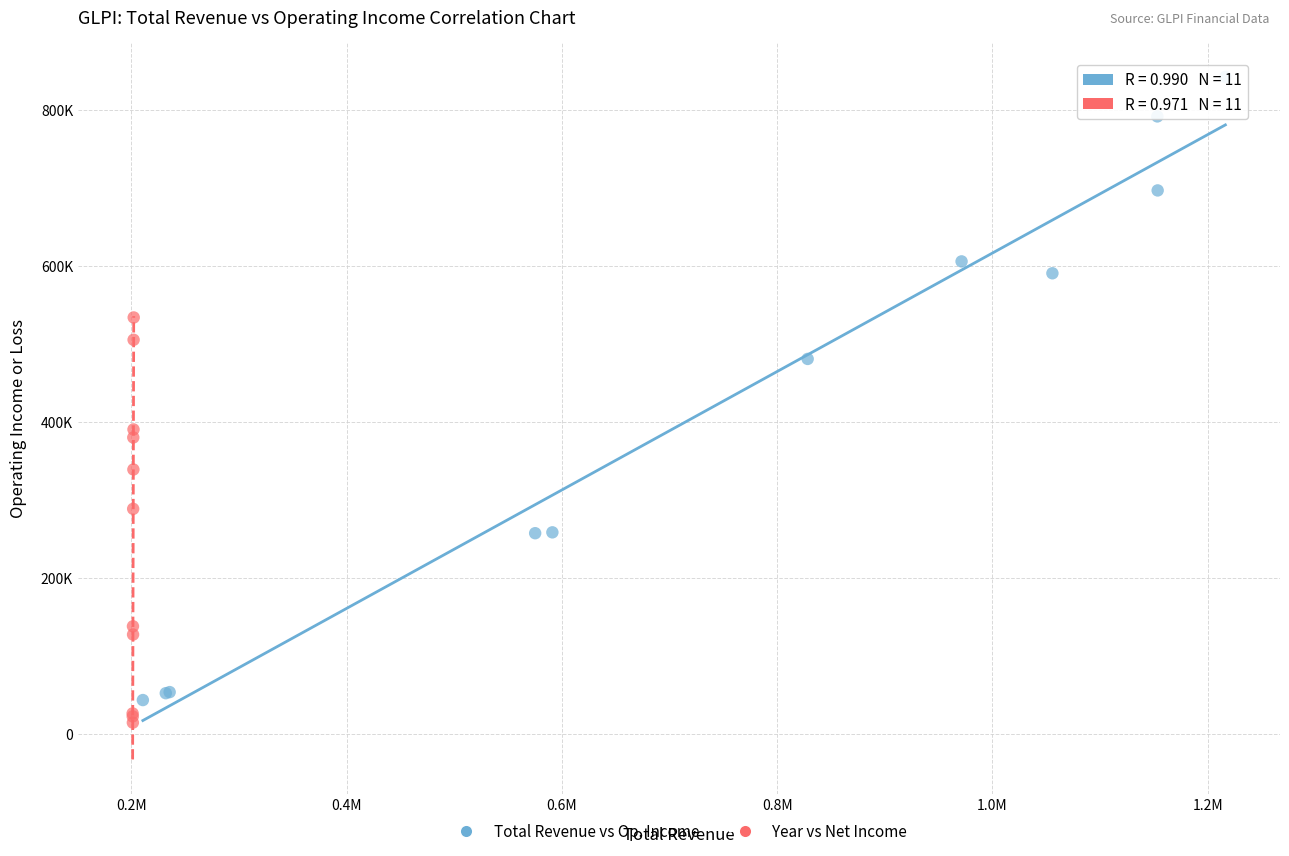

Which series reaches the maximum Y coordinate?

Total Revenue vs Op. Income